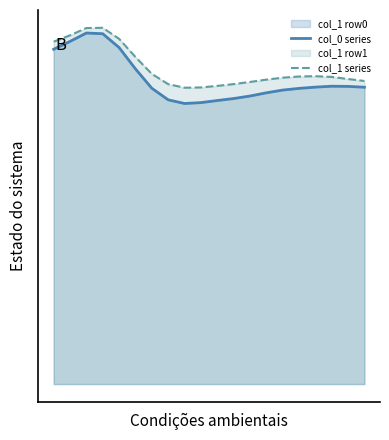

At which category does col_0 series reach its first local peak?

2